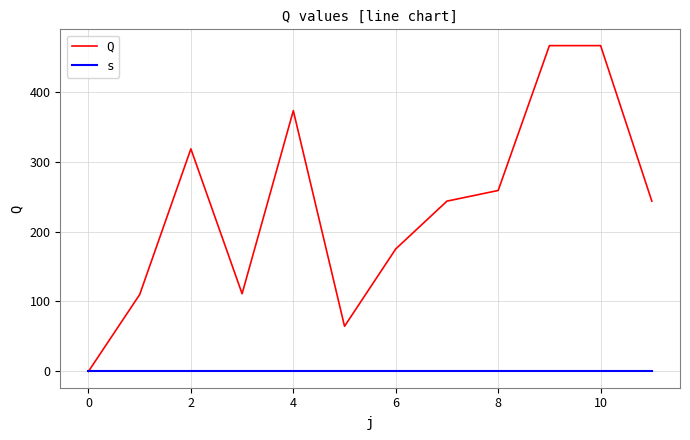

Rank the series by their maximum value, from highest to lowest.

Q, s